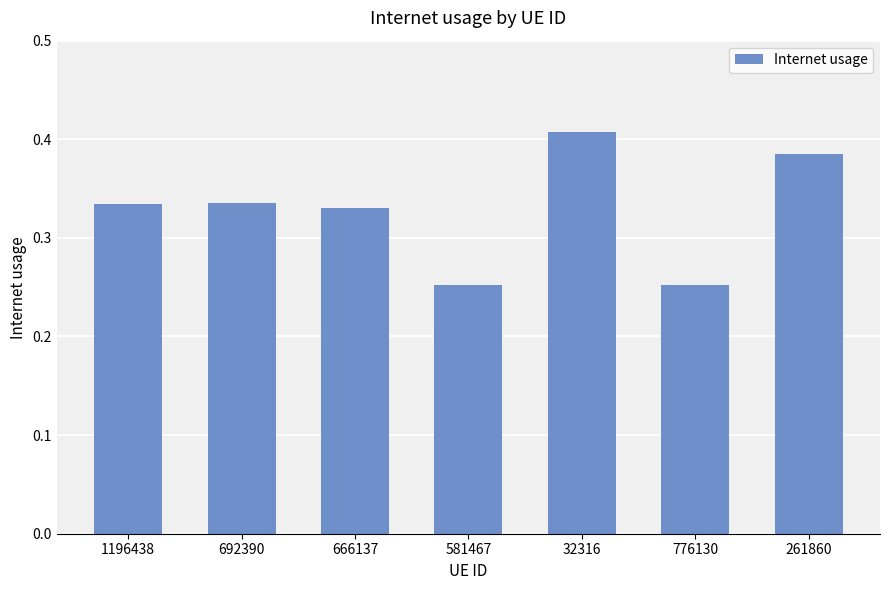

What position from the right is 581467?

4